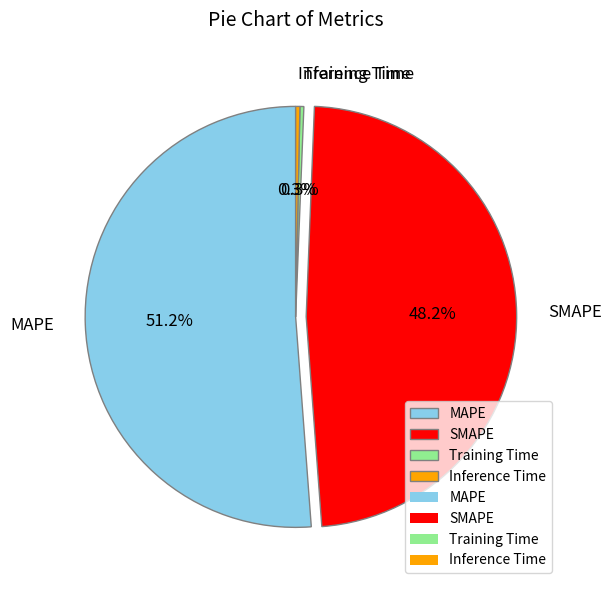

To the nearest percent, what is the difference between the SMAPE and Training Time slice percentages?

48%